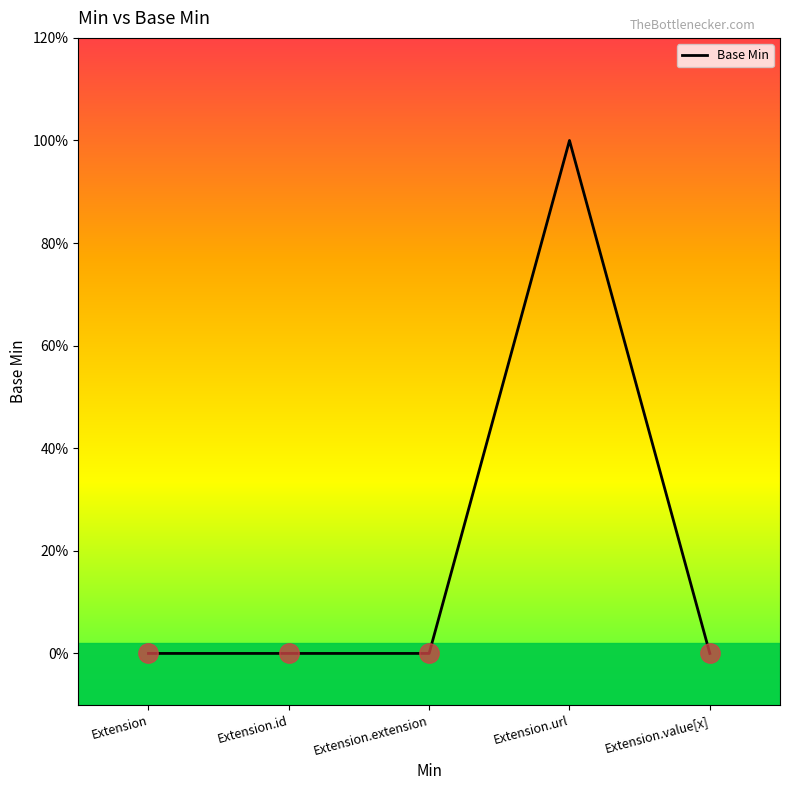

What position from the right is Extension.value[x]?

1